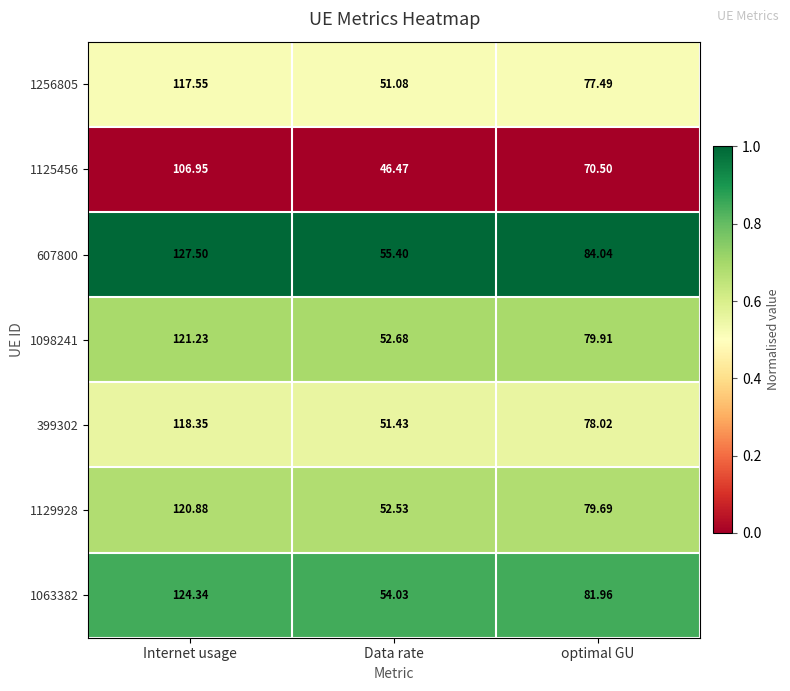

At which label does 1125456 first exceed 70?

Internet usage